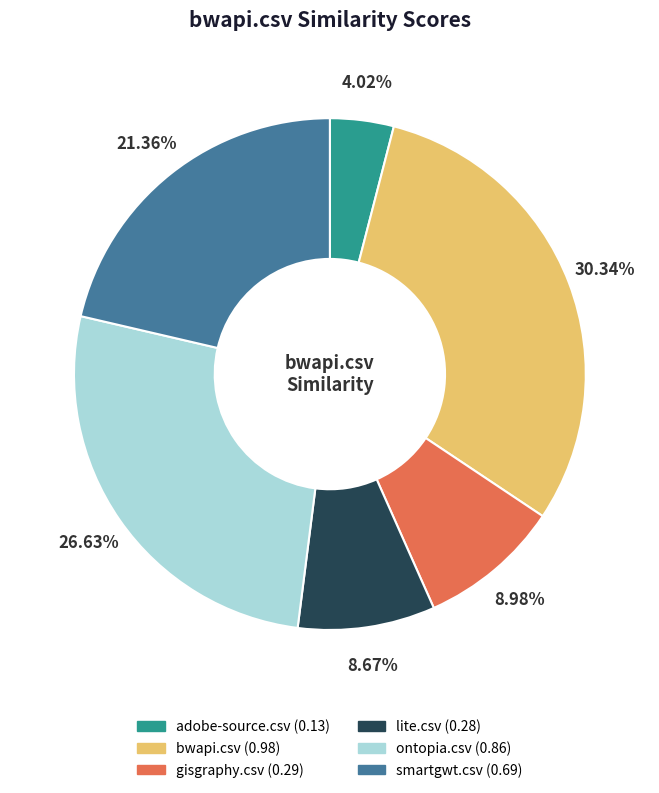

Is there a majority slice in this chart?

No